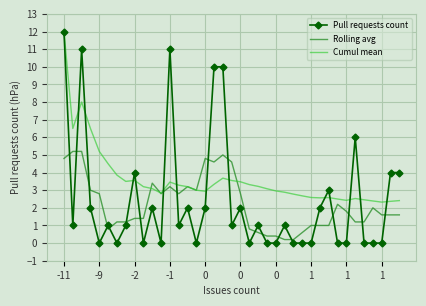

What is the maximum value for Cumul mean?

12.0